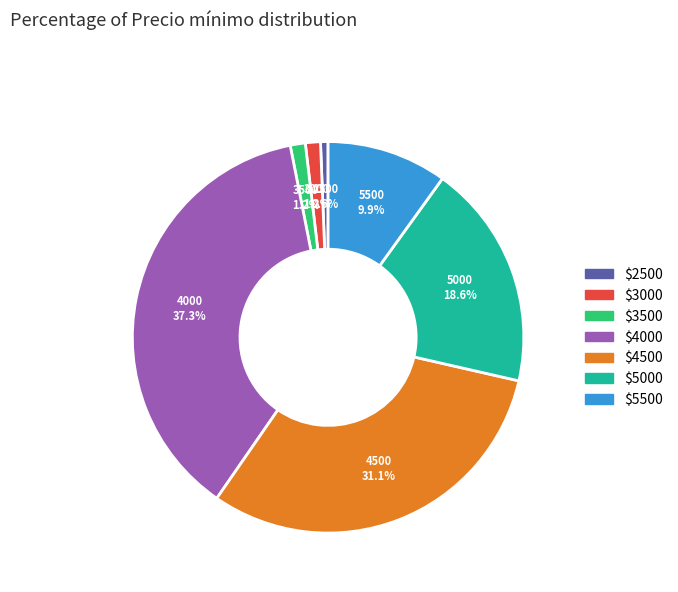

Is there any slice that represents more than half of the pie?

No